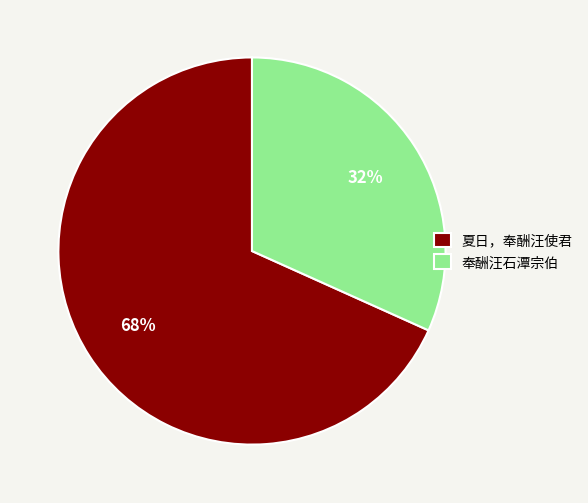

To the nearest percent, what is the combined percentage of 奉酬汪石潭宗伯 and 夏日，奉酬汪使君?

100%